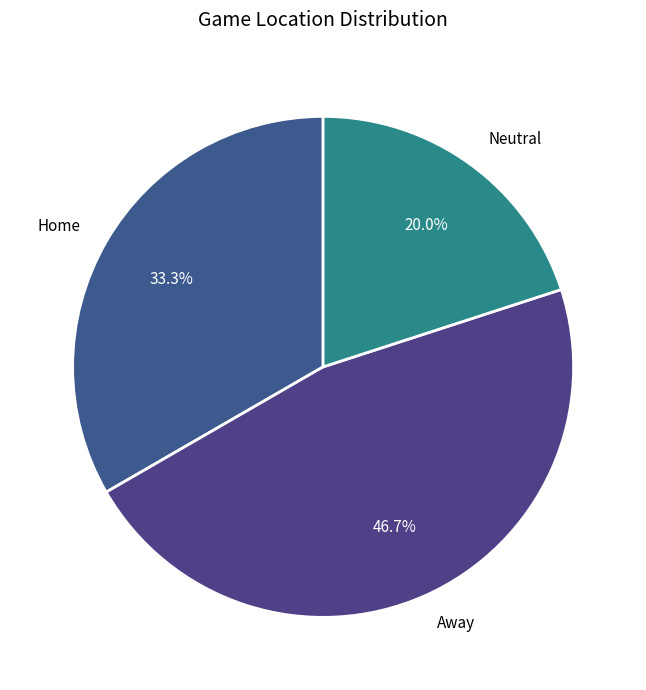

How many slices are in this pie chart?

3